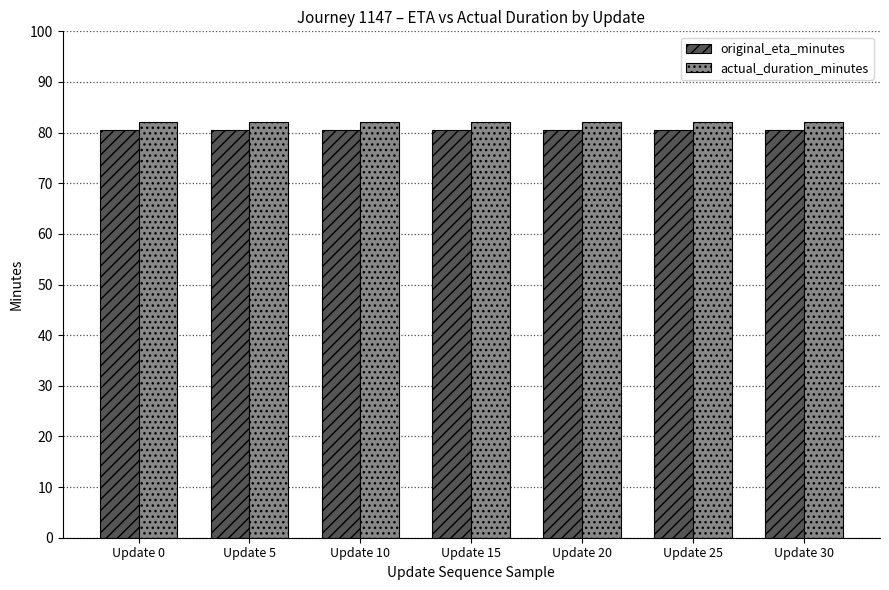

What is the sum of all actual_duration_minutes values?

574.0